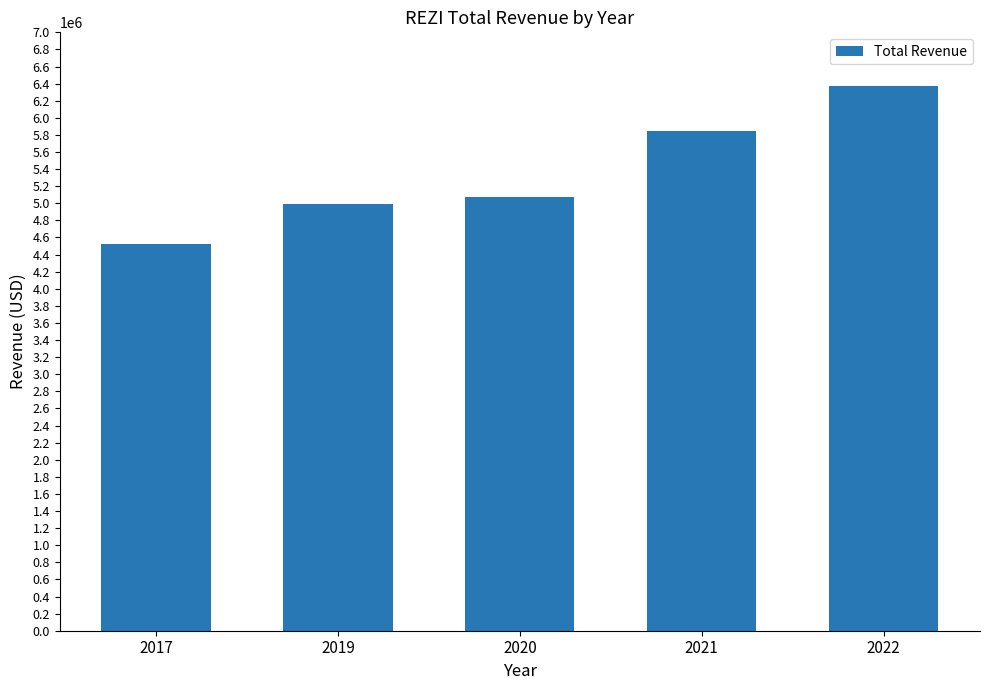

What is the change in value from 2019 to 2020?

+83000